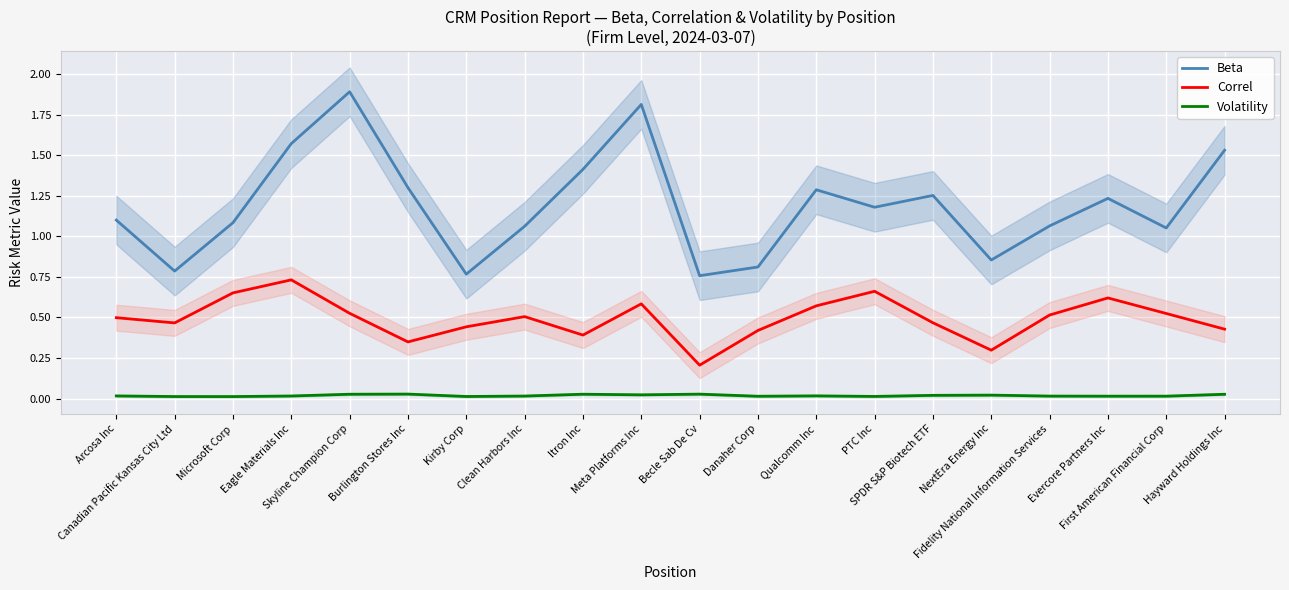

Which series changed the most between Meta Platforms Inc and PTC Inc?

Beta